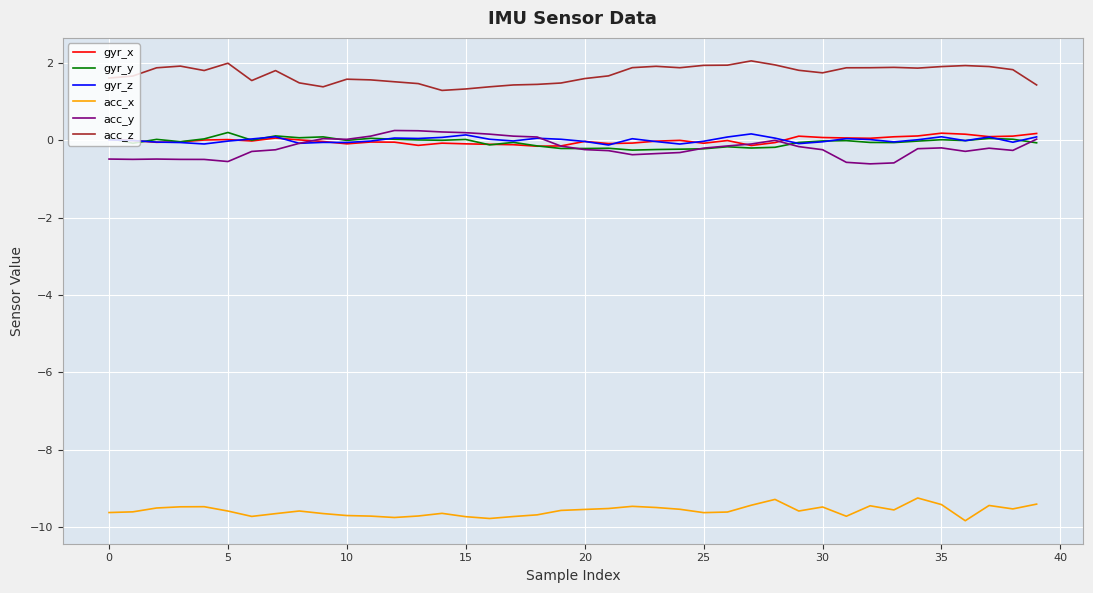

What is the greatest value displayed?

2.1